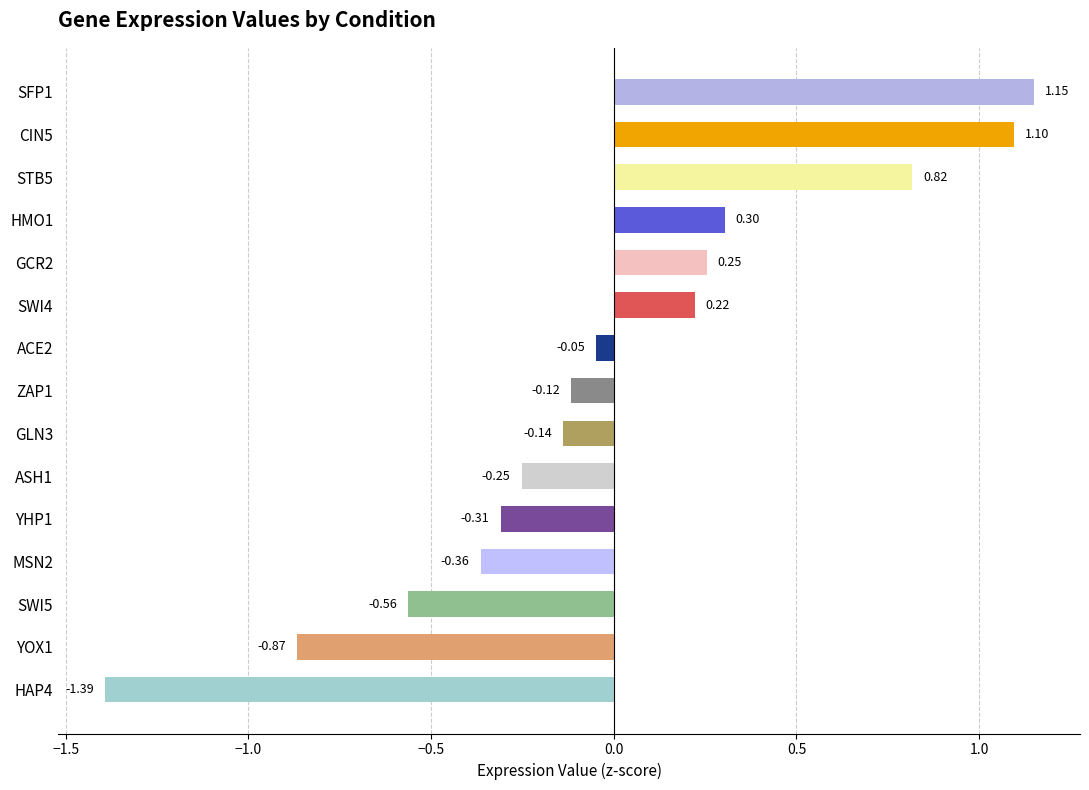

How many data points are less than 0?

9